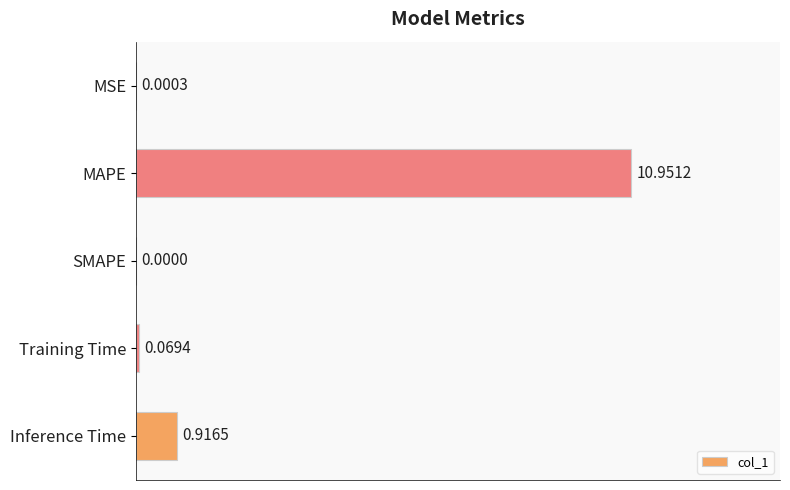

Between Training Time and MAPE, which is larger?

MAPE